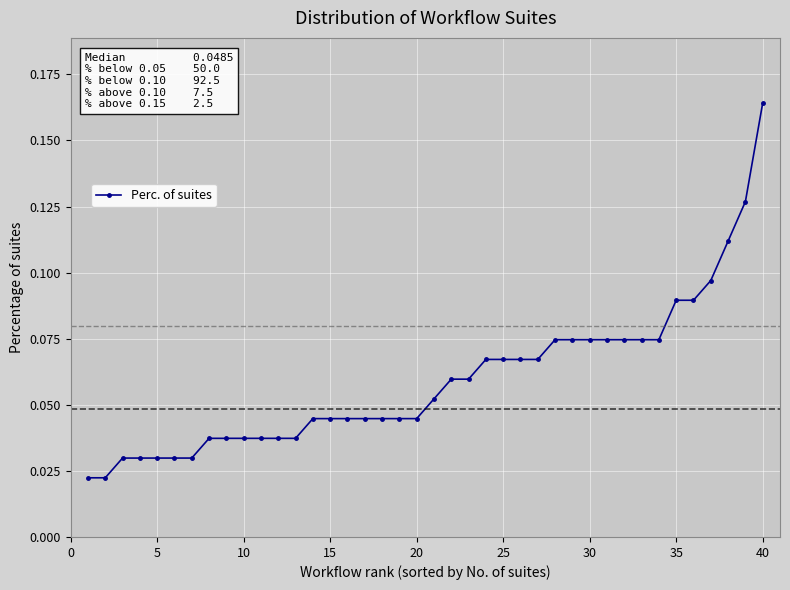

How many values are between 0 and 1?

40